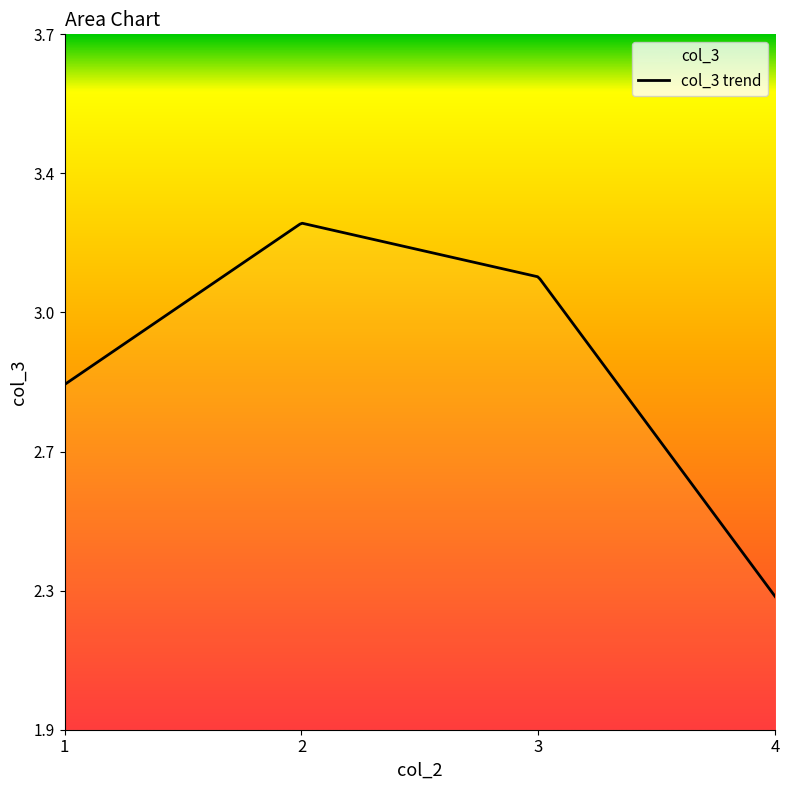

Does the chart display data point markers on the line(s)?

No